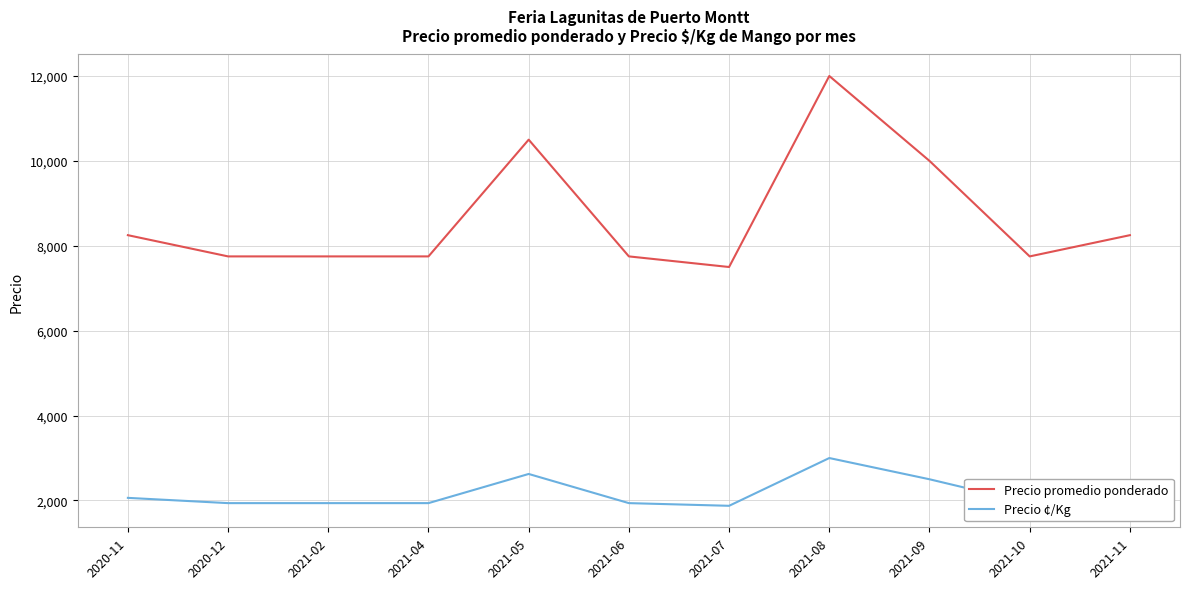

Rank the series at 2020-12 from highest to lowest value.

Precio promedio ponderado, Precio ¢/Kg